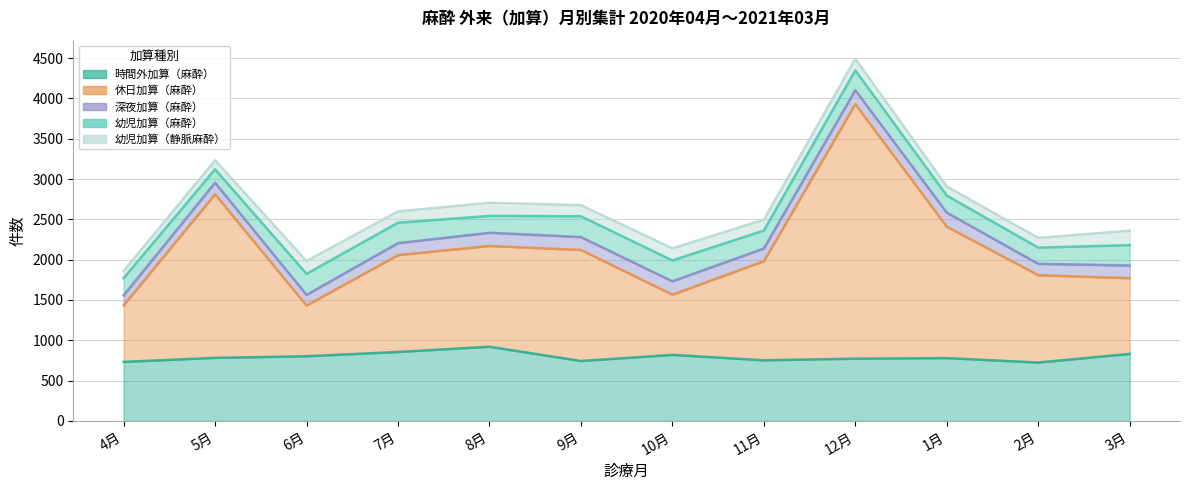

List the series in order of their peak value, lowest first.

深夜加算（麻酔）, 幼児加算（静脈麻酔）, 幼児加算（麻酔）, 時間外加算（麻酔）, 休日加算（麻酔）